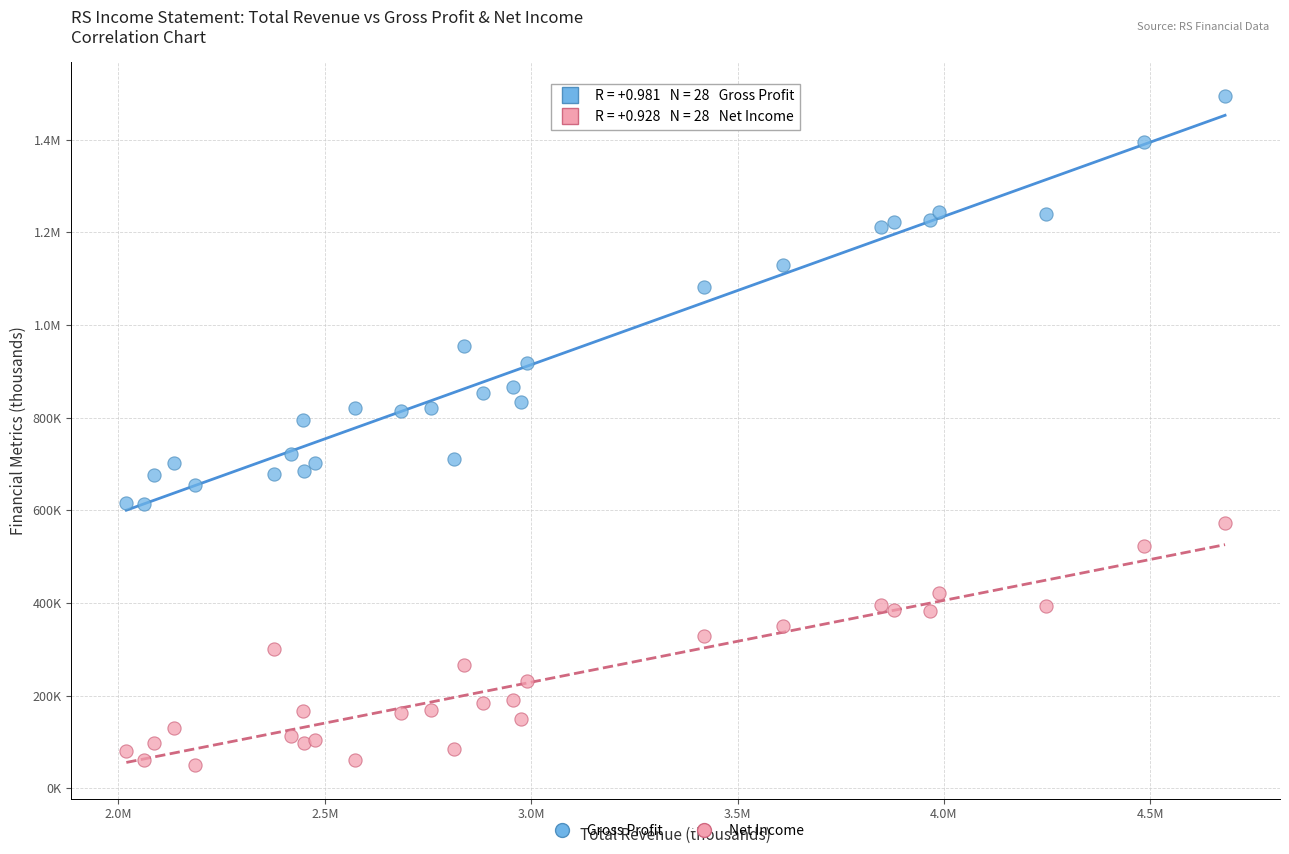

What are all the series names shown in the legend?

Gross Profit, Net Income